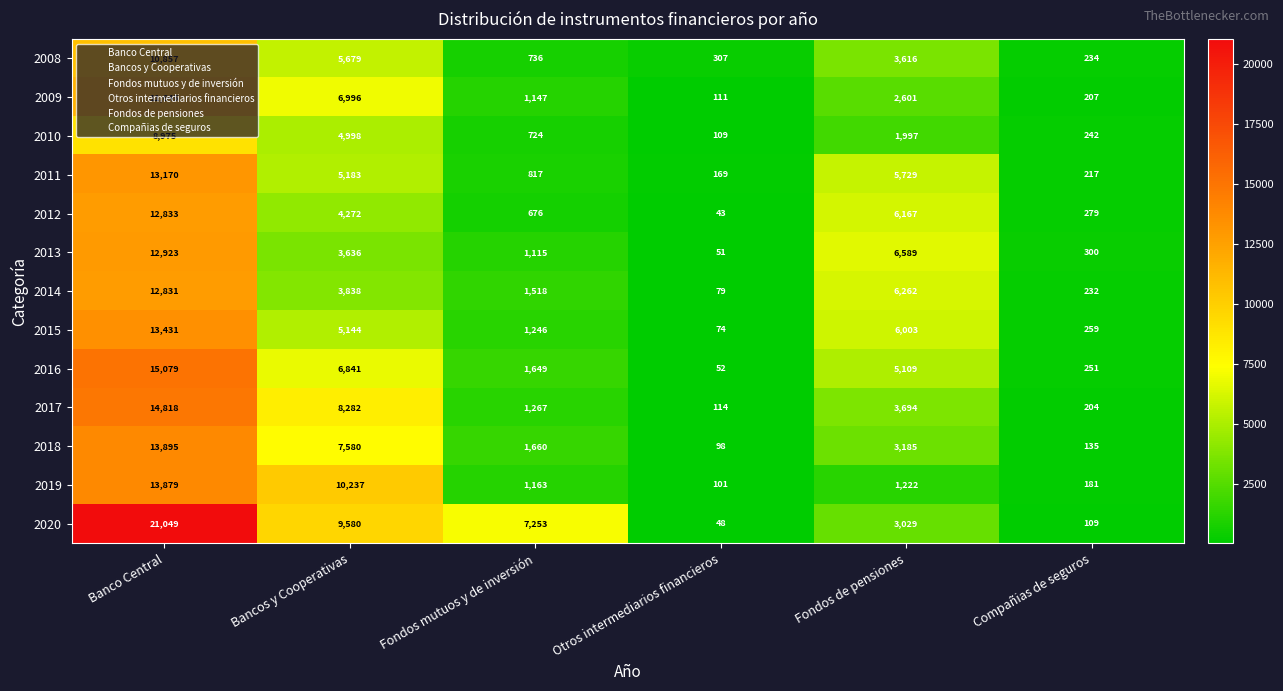

At which category does the chart reach its peak across all series?

Banco Central